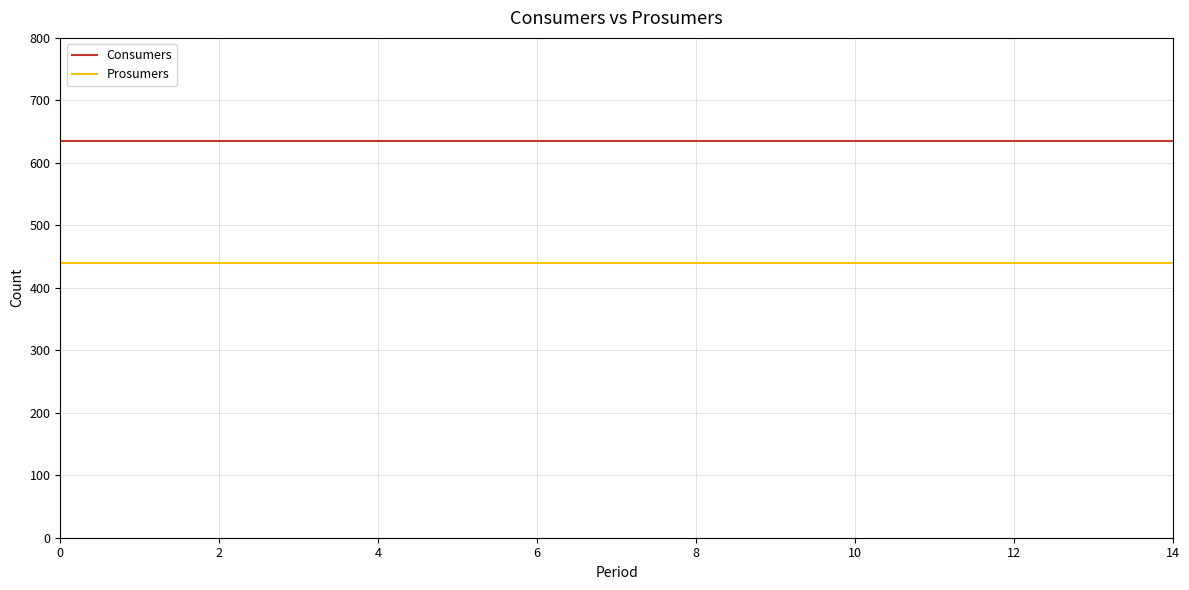

Is this an area chart (filled region under the line)?

No